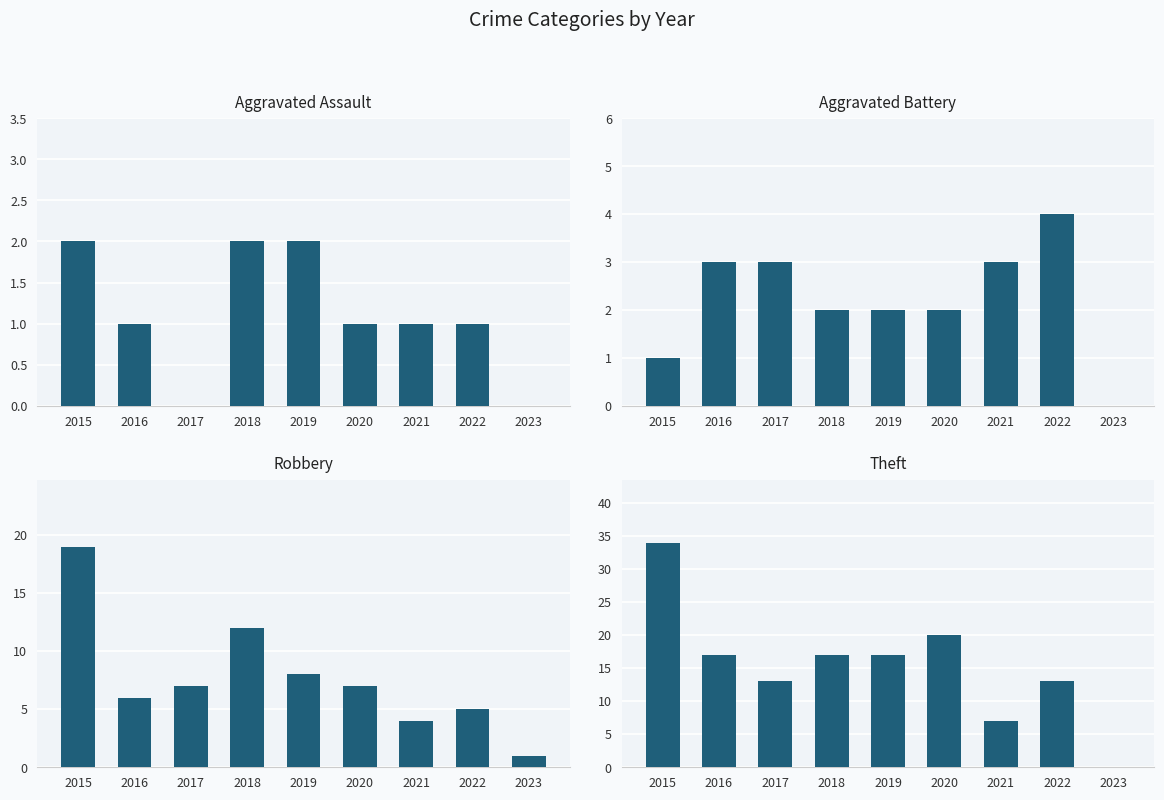

Reading left to right, extract all data points from this chart.

Aggravated Assault: 2	1	0	2	2	1	1	1	0
Aggravated Battery: 1	3	3	2	2	2	3	4	0
Robbery: 19	6	7	12	8	7	4	5	1
Theft: 34	17	13	17	17	20	7	13	0